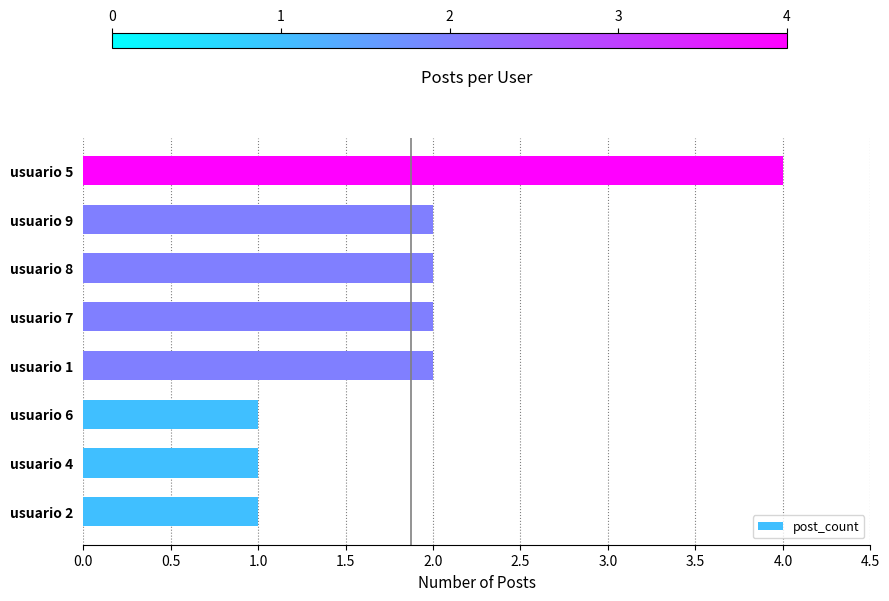

What is the change in value from usuario 6 to usuario 7?

+1